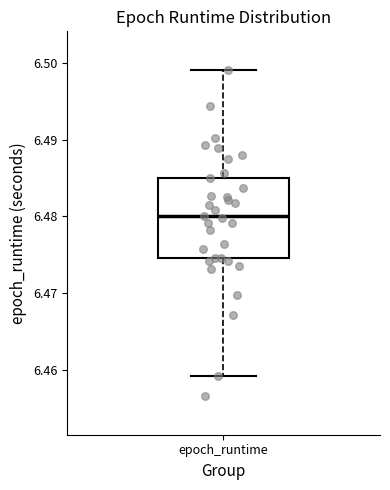

Transcribe this box plot: give where the median line is, the range the box spans, and where the two whiskers end, as read against the y-axis. The values are not printed on the chart, so give them approximately, as read against the axis.

median 6.480, box 6.475 to 6.485, whiskers 6.459 to 6.499